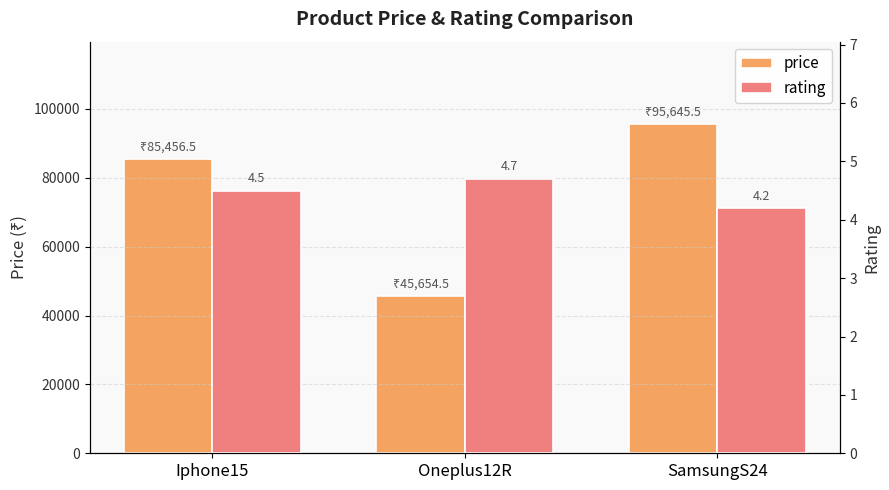

What is the difference between the rating values at Iphone15 and Oneplus12R?

0.2